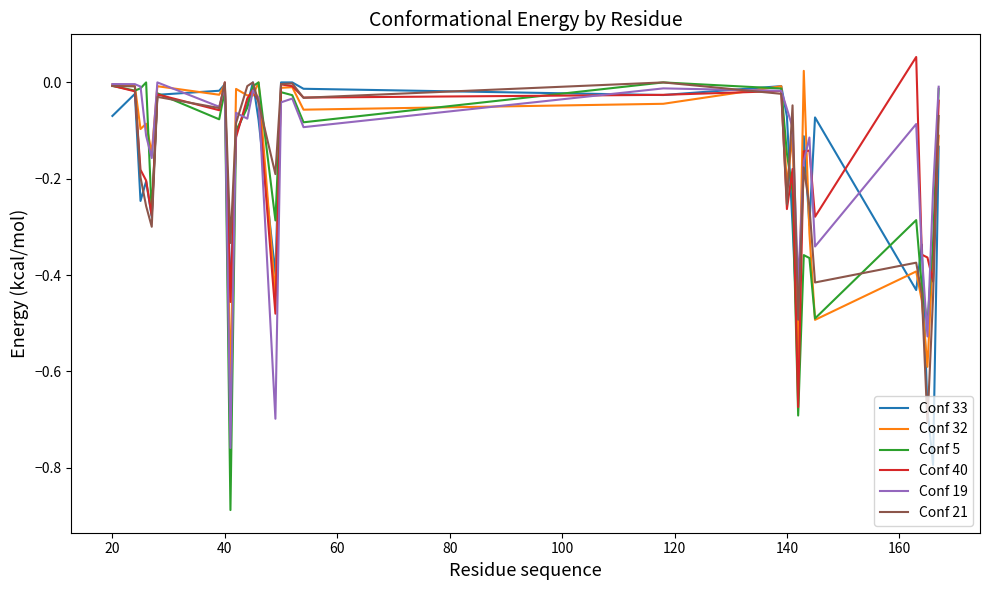

Which series has the largest range (max minus min)?

Conf 5